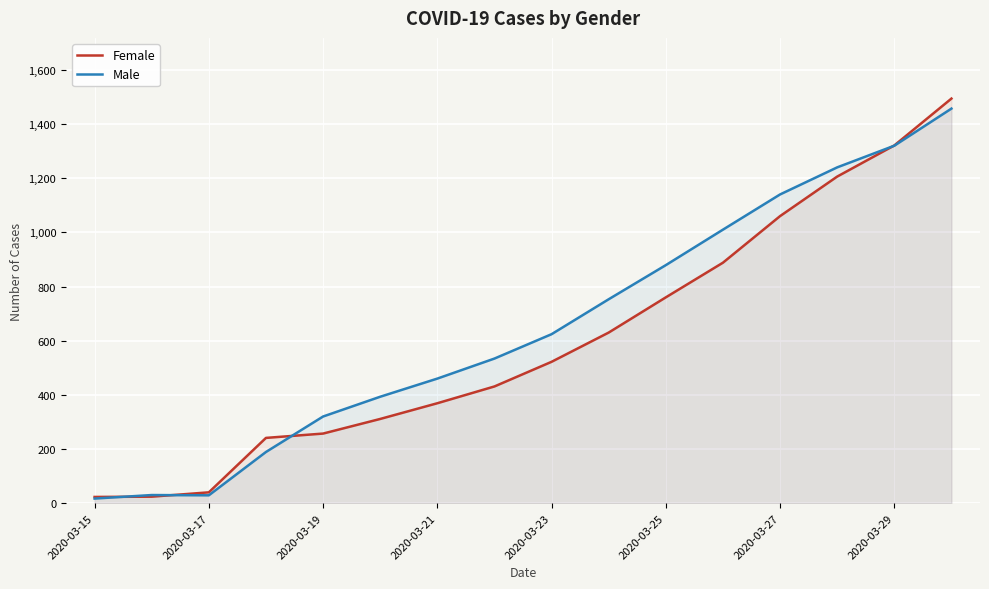

Which series has the widest spread of values?

Female